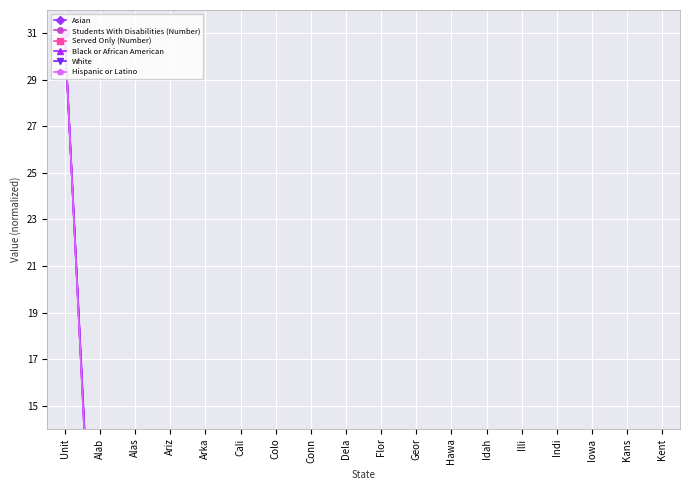

At which category is the sum across all series the highest?

Unit